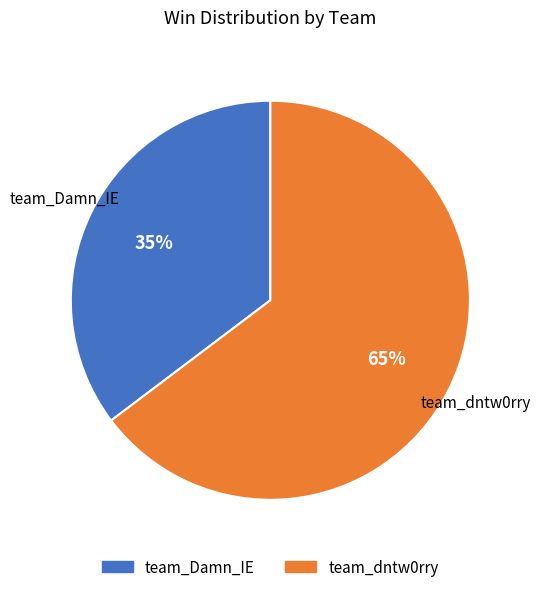

Combined, do team_dntw0rry and team_Damn_IE account for over 50%?

Yes